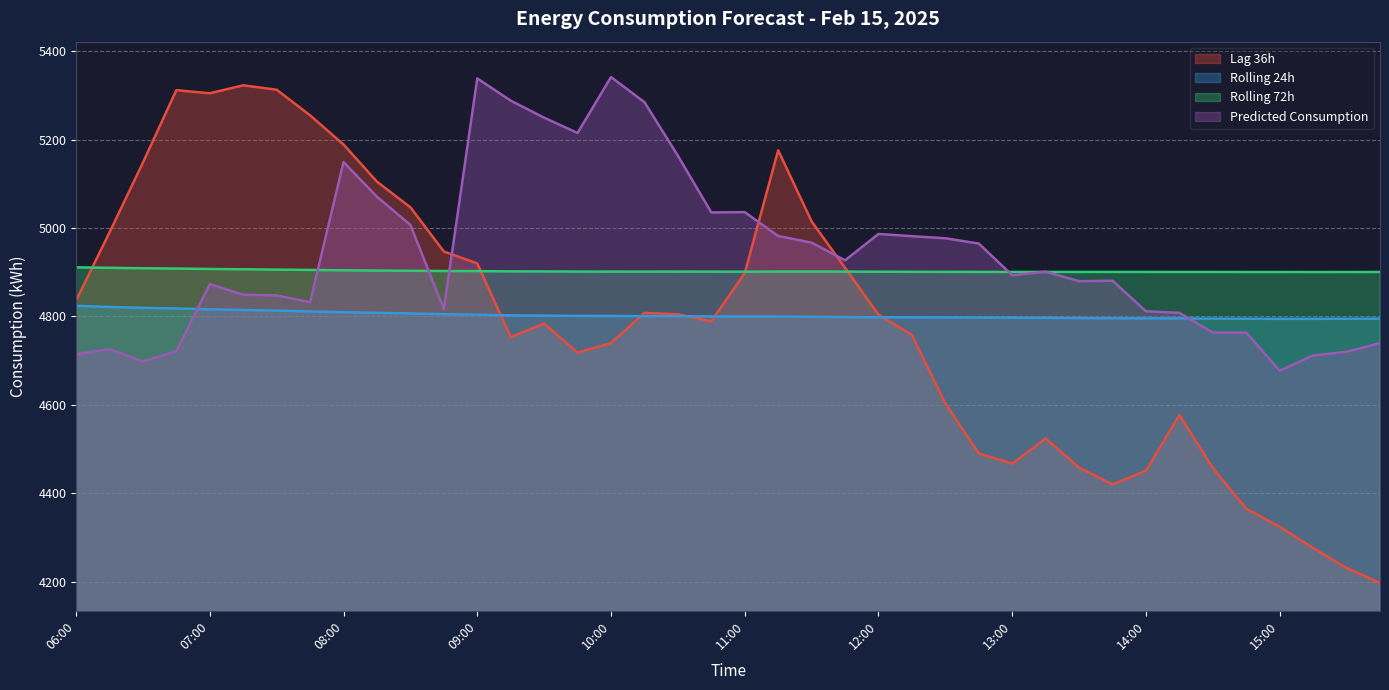

At which label does lag_36h reach its minimum?

15:45